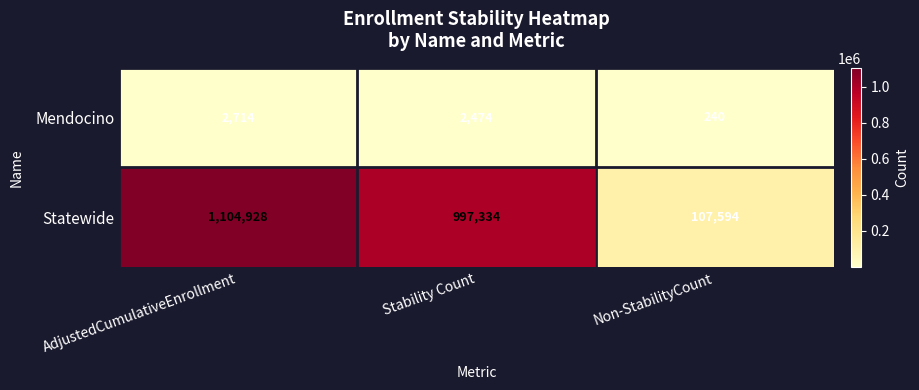

Reading left to right, what are all the values shown in this chart?

Mendocino: 2714	2474	240
Statewide: 1104928	997334	107594